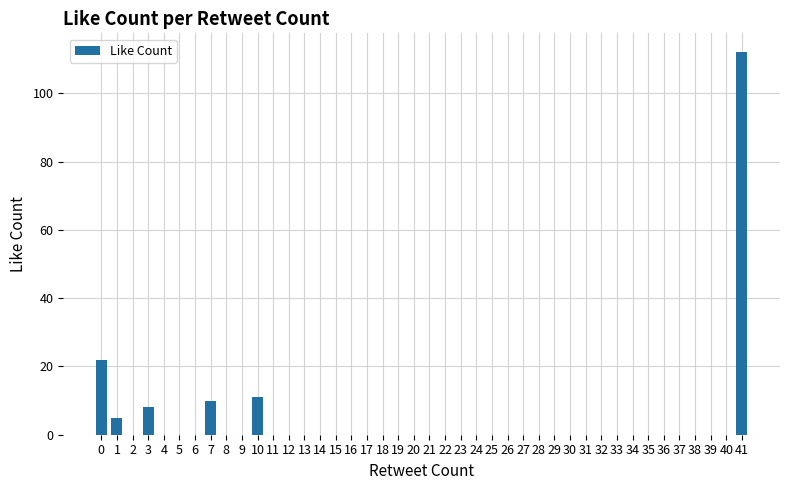

The value at 25 is 53. True or false?

False